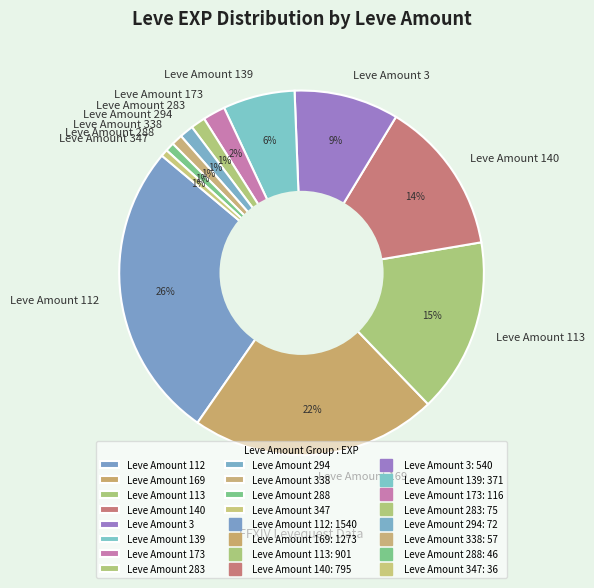

Between Leve Amount 113 and Leve Amount 173, which is larger?

Leve Amount 113